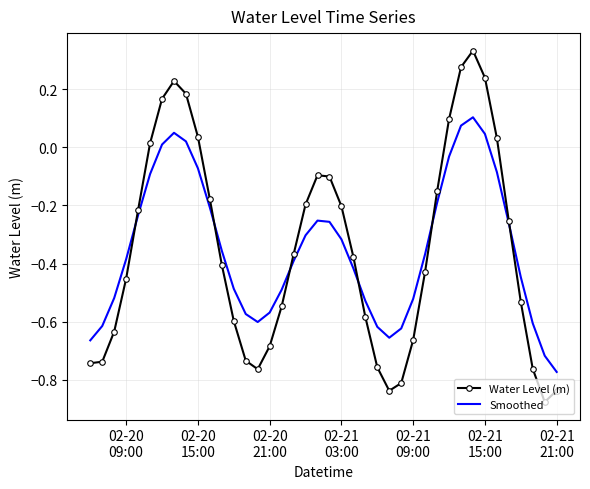

True or false: Water Level (m) and Smoothed cross at least once.

True